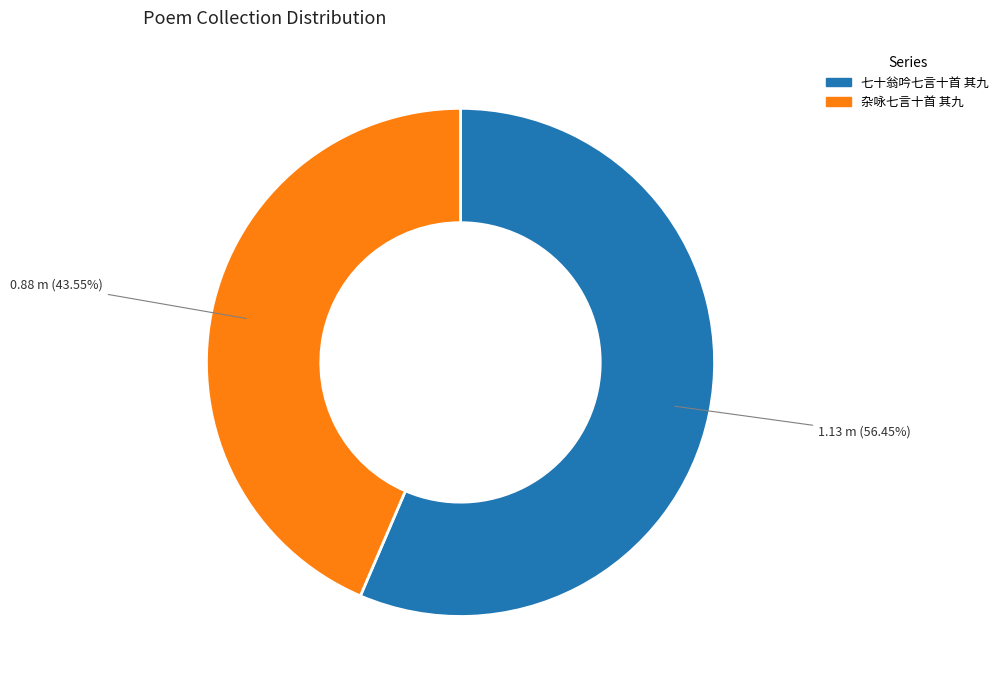

Is it true that 杂咏七言十首 其九 is 33% of the pie?

False